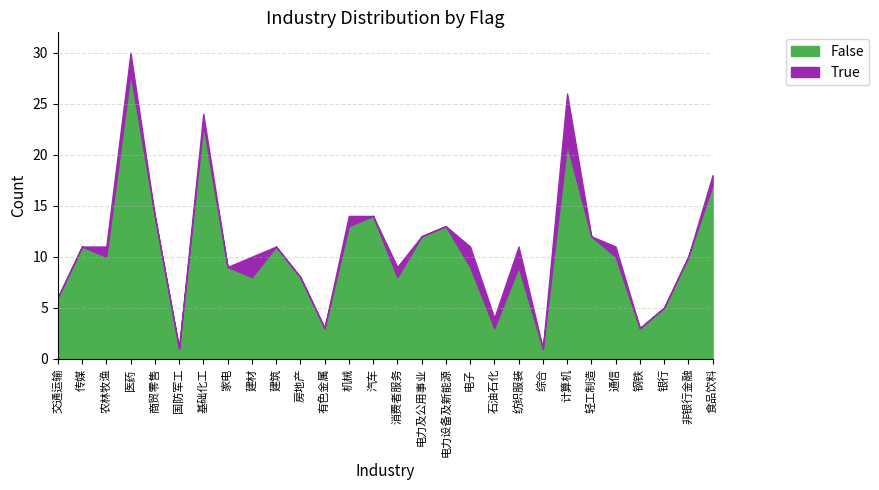

How many data points does each series have?

28